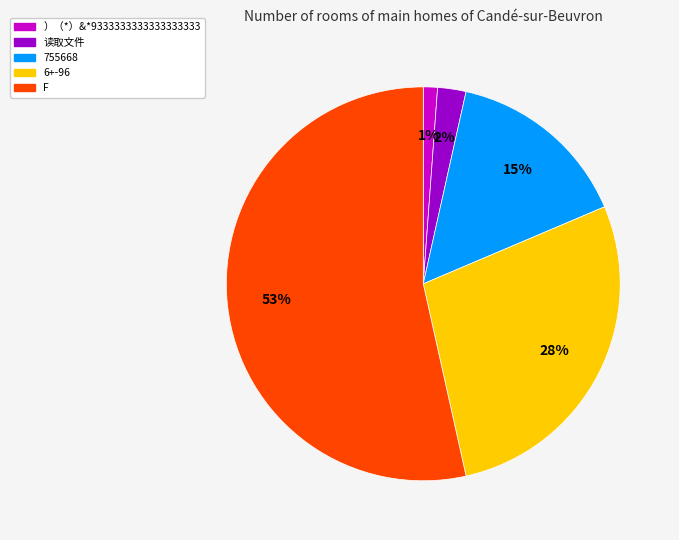

Which slice is the largest?

F